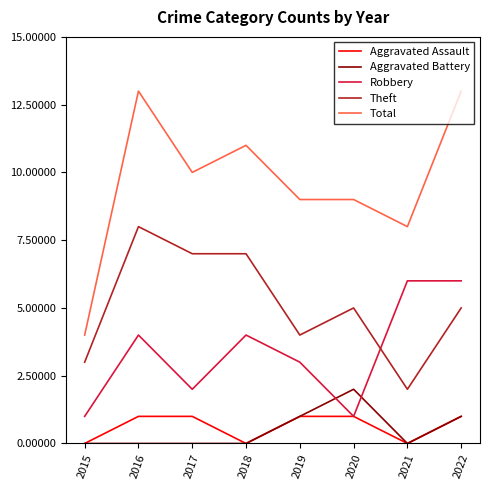

How many interior local valleys does the Robbery series have?

2